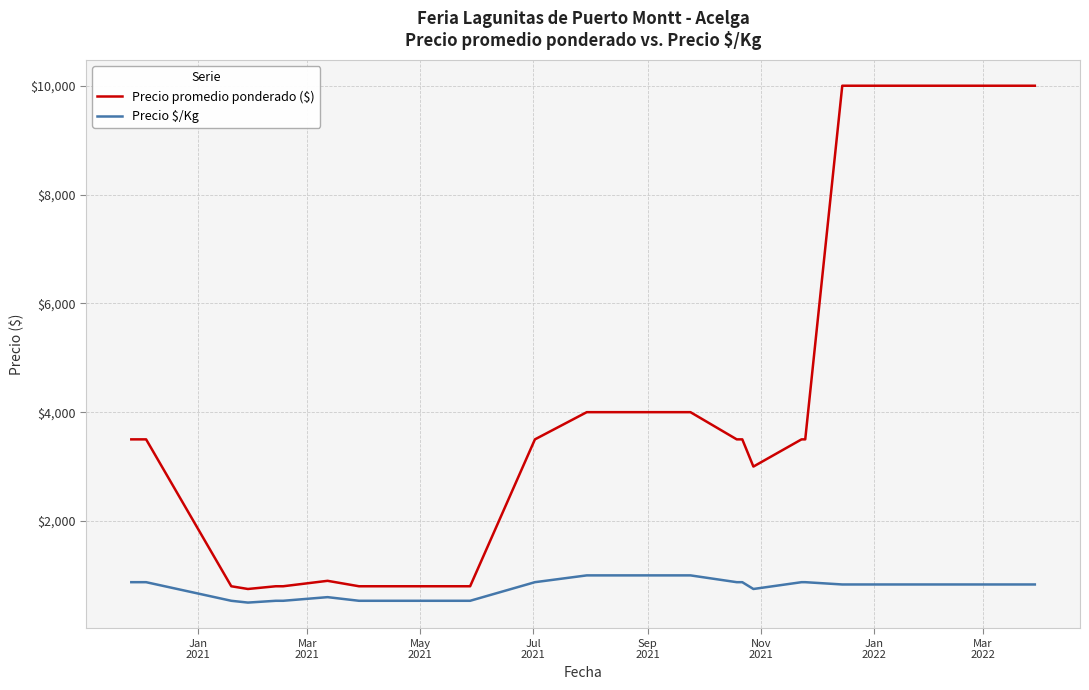

Which series has the widest spread of values?

Precio promedio ponderado ($)